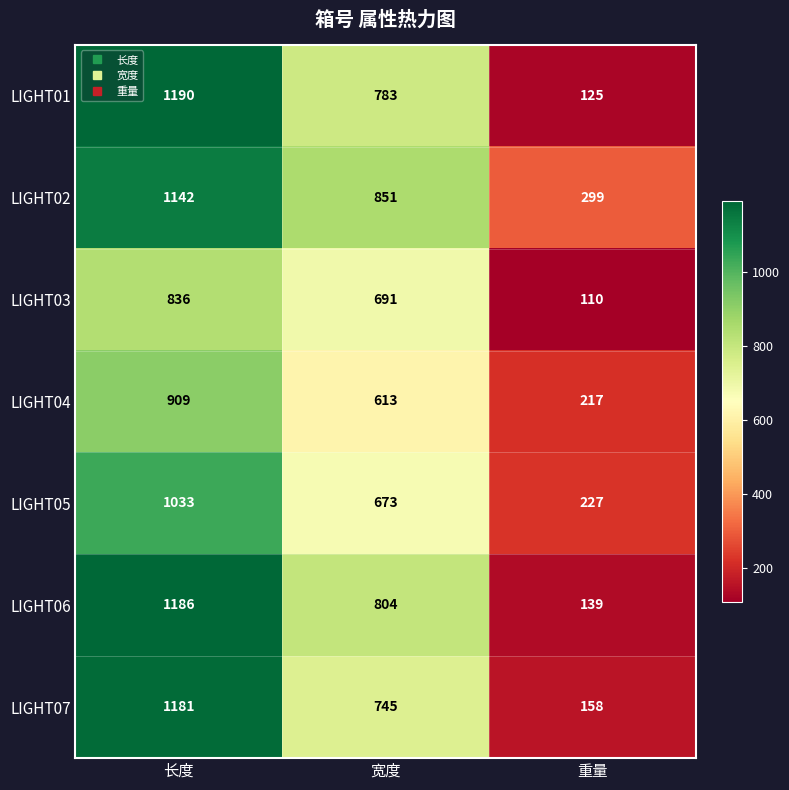

At which category is the sum across all series the highest?

长度